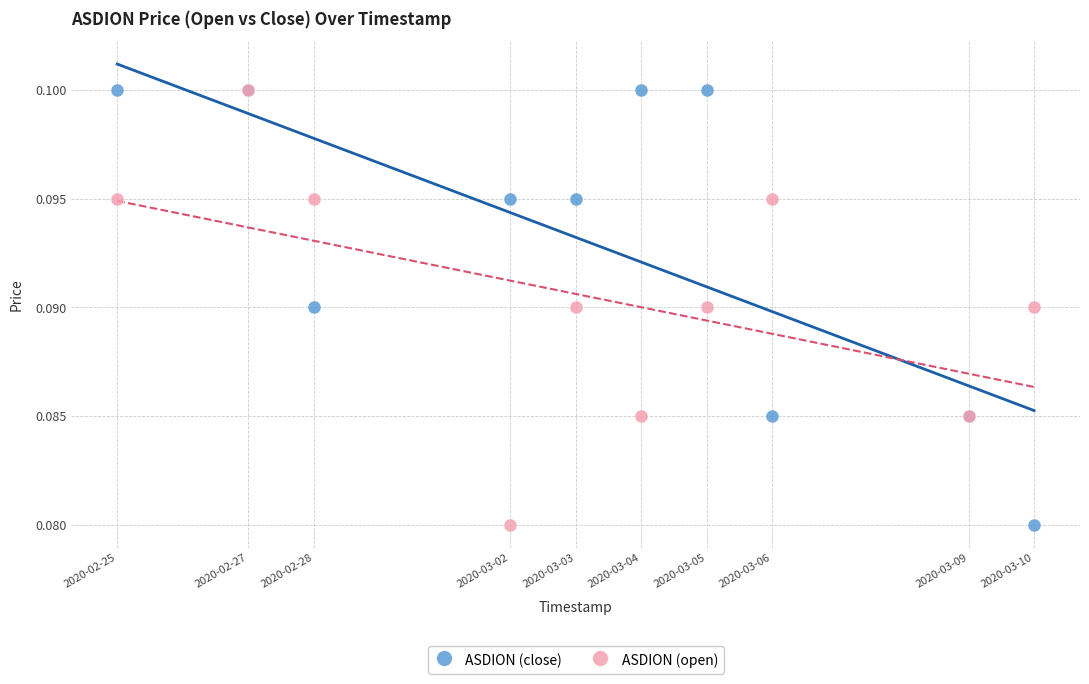

What are all the series names shown in the legend?

ASDION (close), ASDION (open)